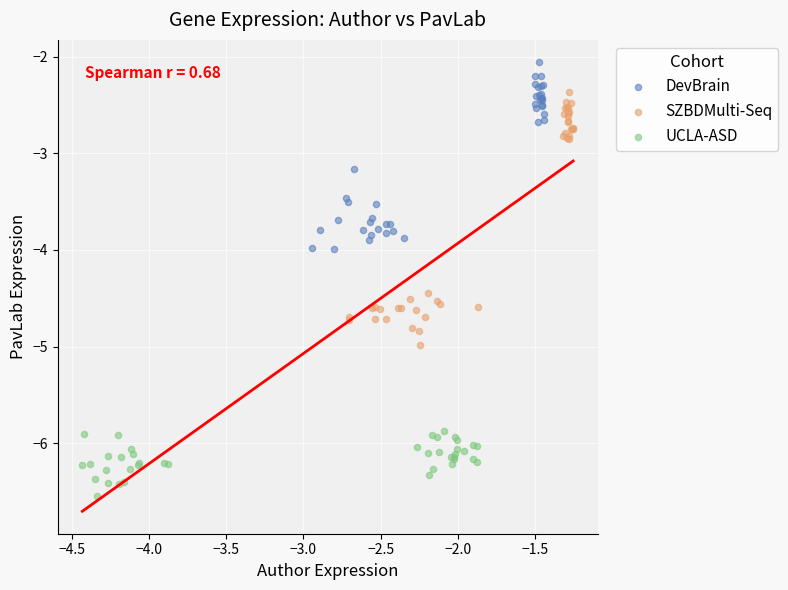

Which series contains the highest Y value?

DevBrain